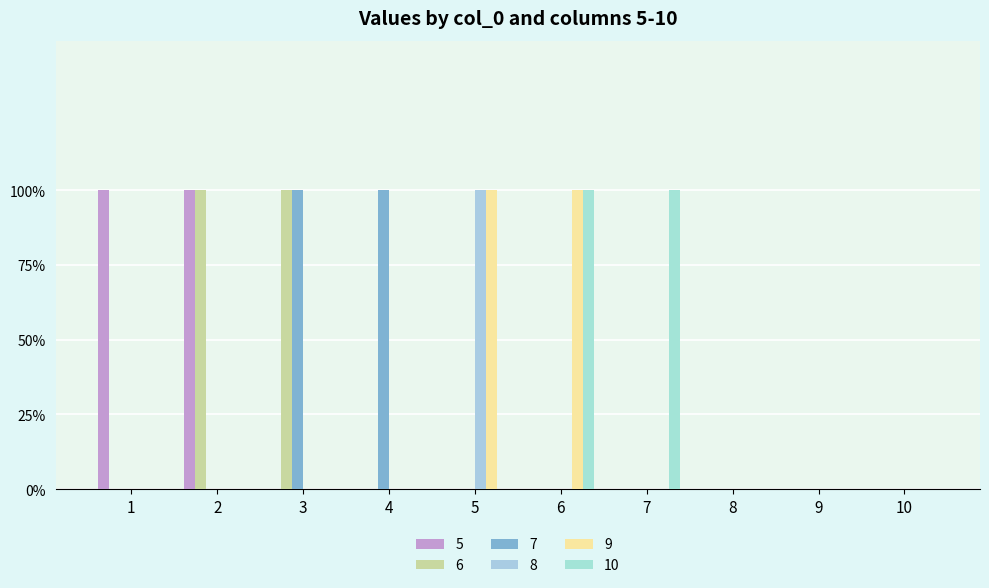

Reading left to right, list all the values displayed in this chart.

5: 1	1	0	0	0	0	0	0	0	0
6: 0	1	1	0	0	0	0	0	0	0
7: 0	0	1	1	0	0	0	0	0	0
8: 0	0	0	0	1	0	0	0	0	0
9: 0	0	0	0	1	1	0	0	0	0
10: 0	0	0	0	0	1	1	0	0	0